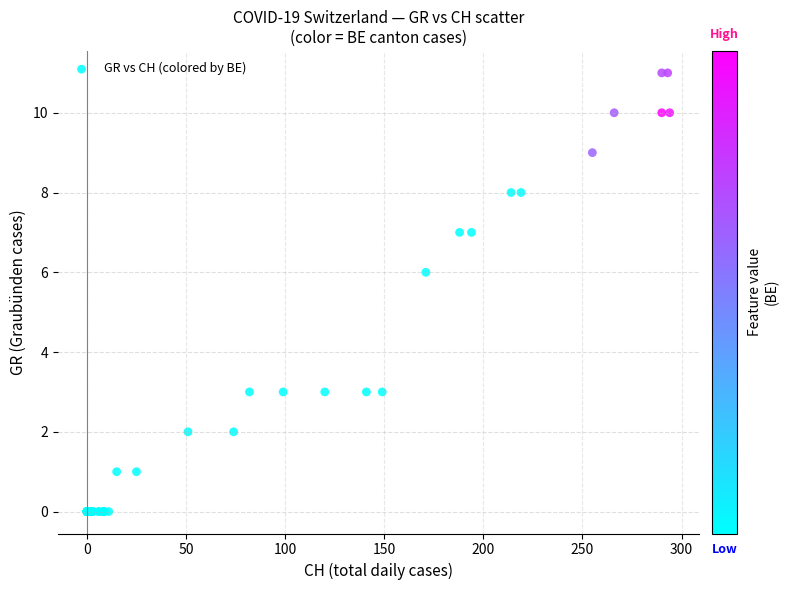

What Y value in the scatter plot is closest to 5?

6